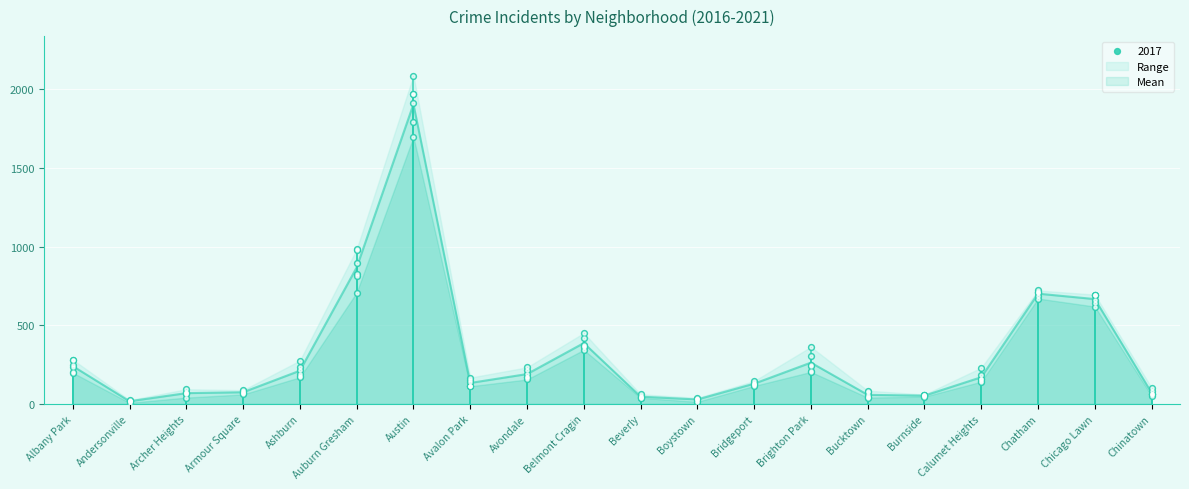

What is the maximum value for Mean?

1903.8